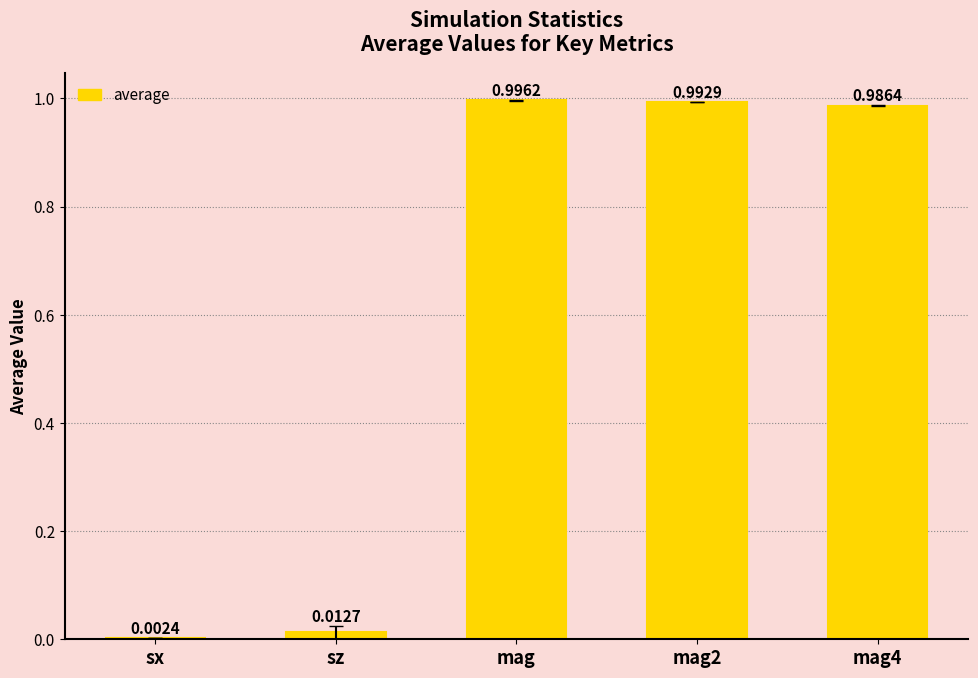

Are the bars horizontal?

No